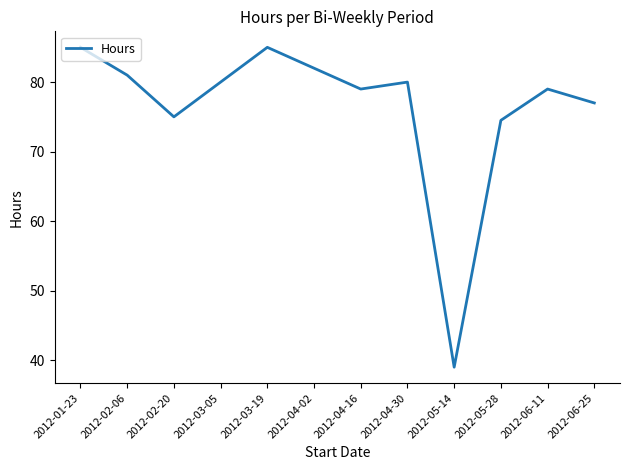

What position from the right is 2012-04-02?

7